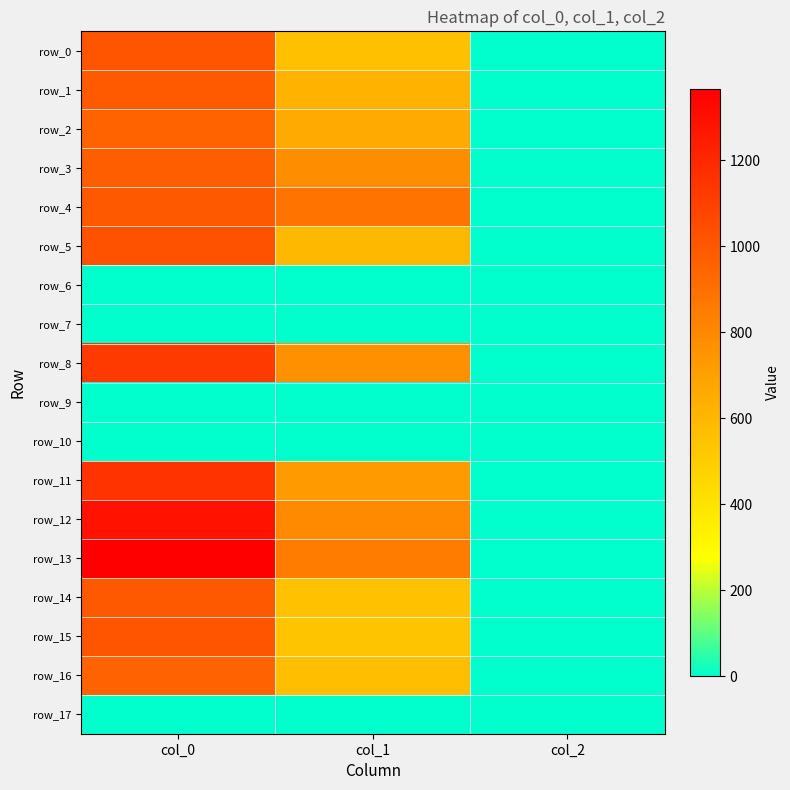

How many data points does each series have?

3